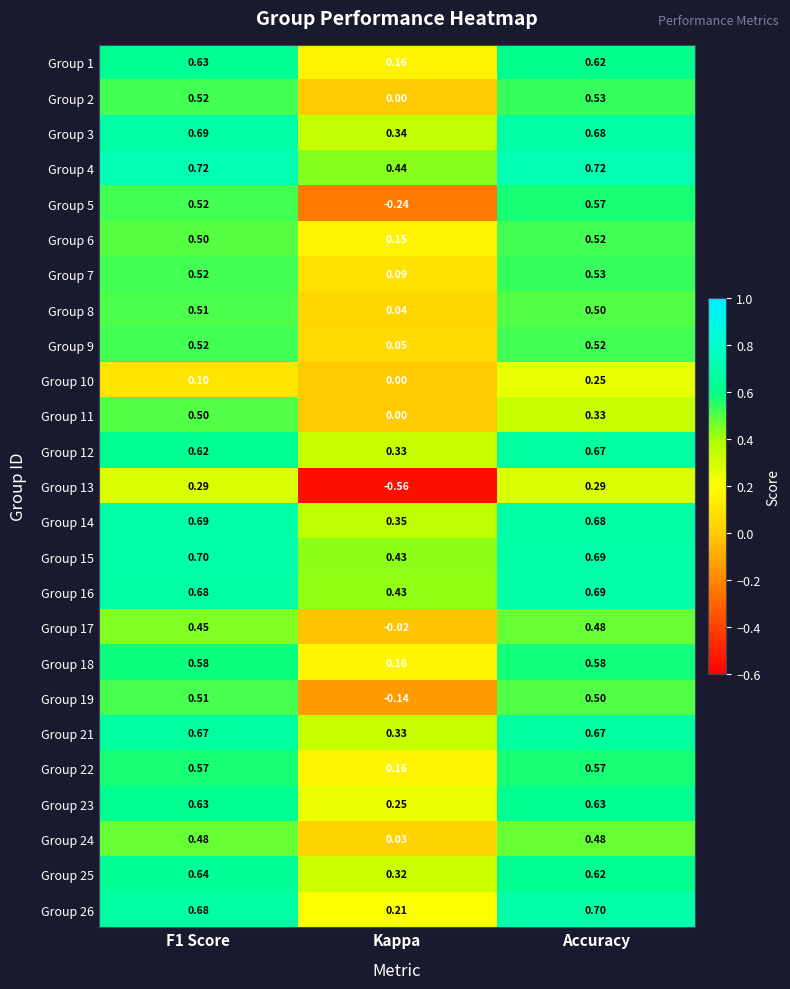

Which series changed the most between F1 Score and Kappa?

Group 13